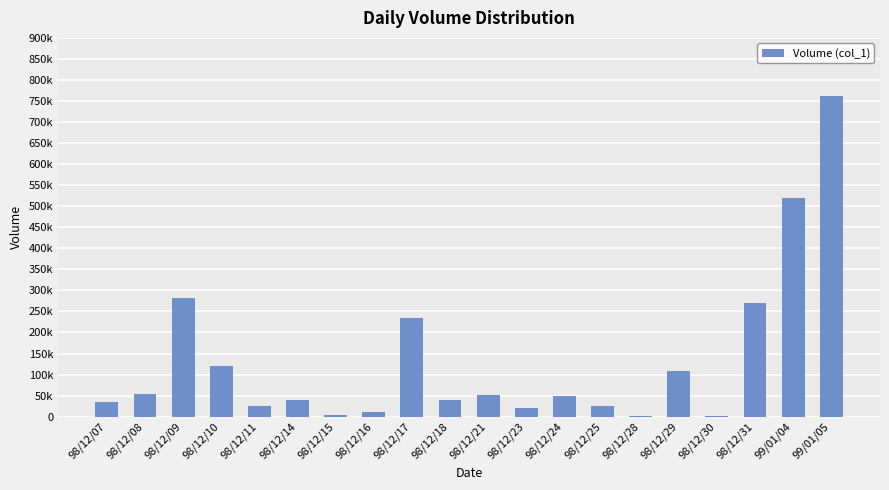

True or false: the data shows 50000 at 98/12/24.

True